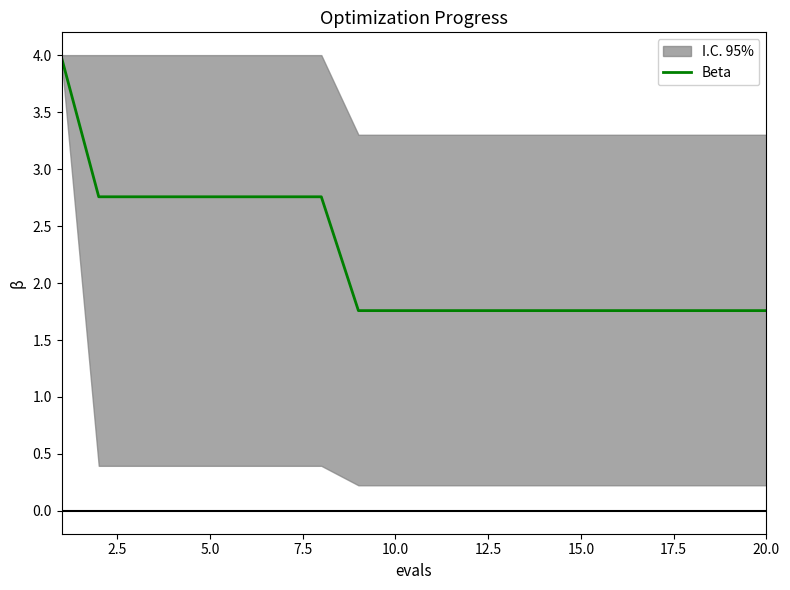

True or false: Beta has a value of 2.9 at 10.0.

False